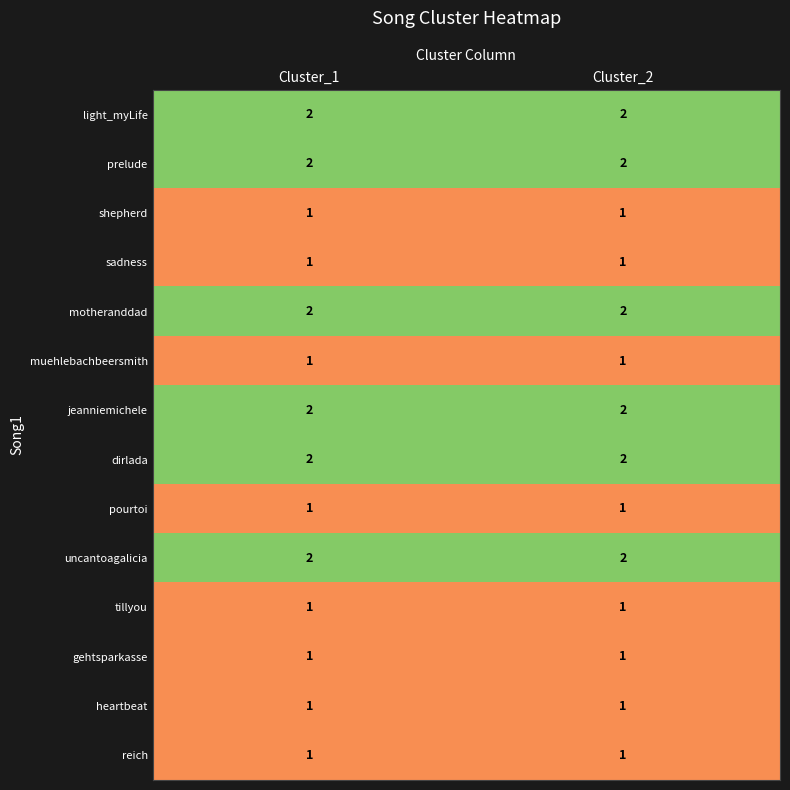

At how many categories does at least one series exceed 1?

2